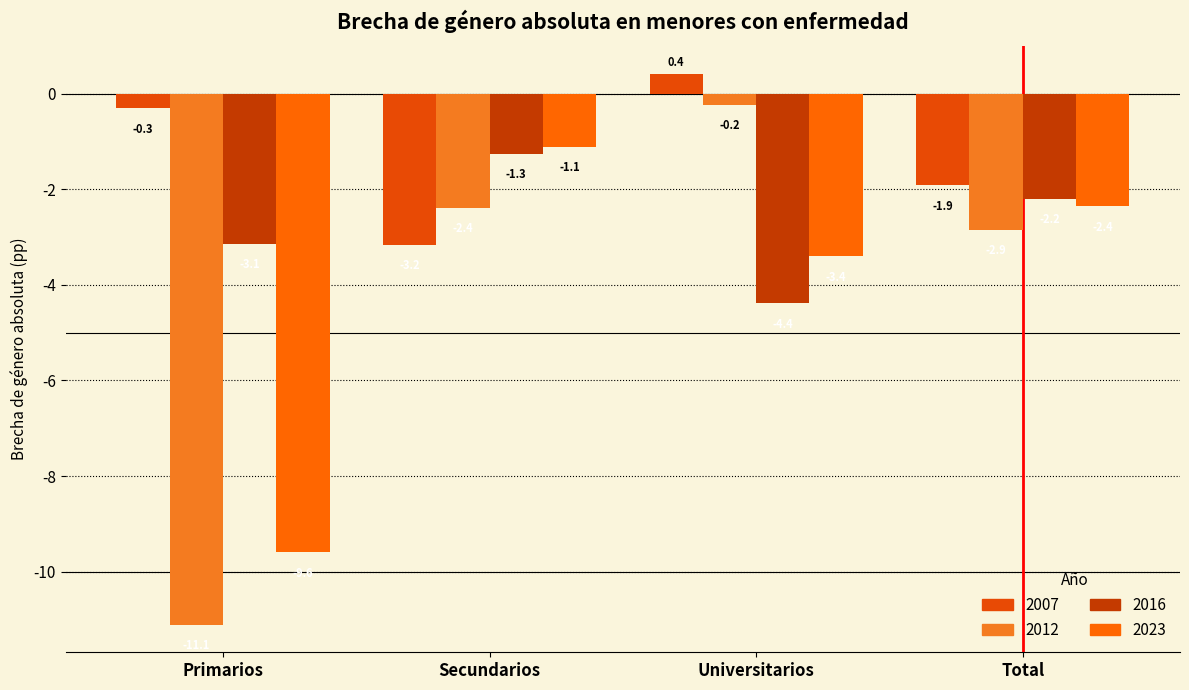

The value of 2016 at Primarios is -1.9. True or false?

False